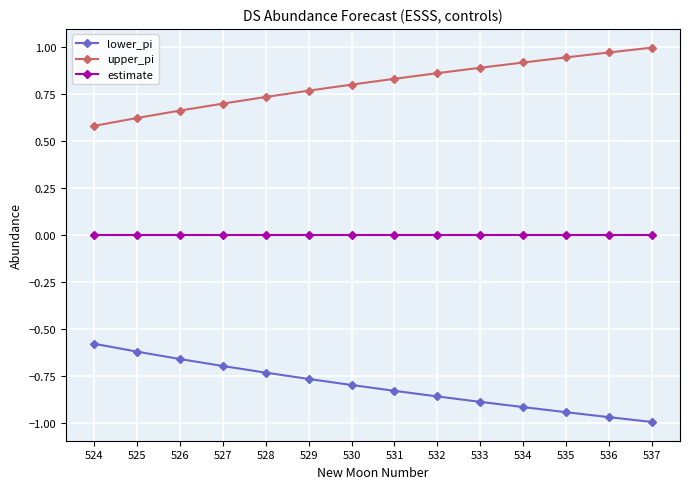

Count the number of categories in the chart.

14